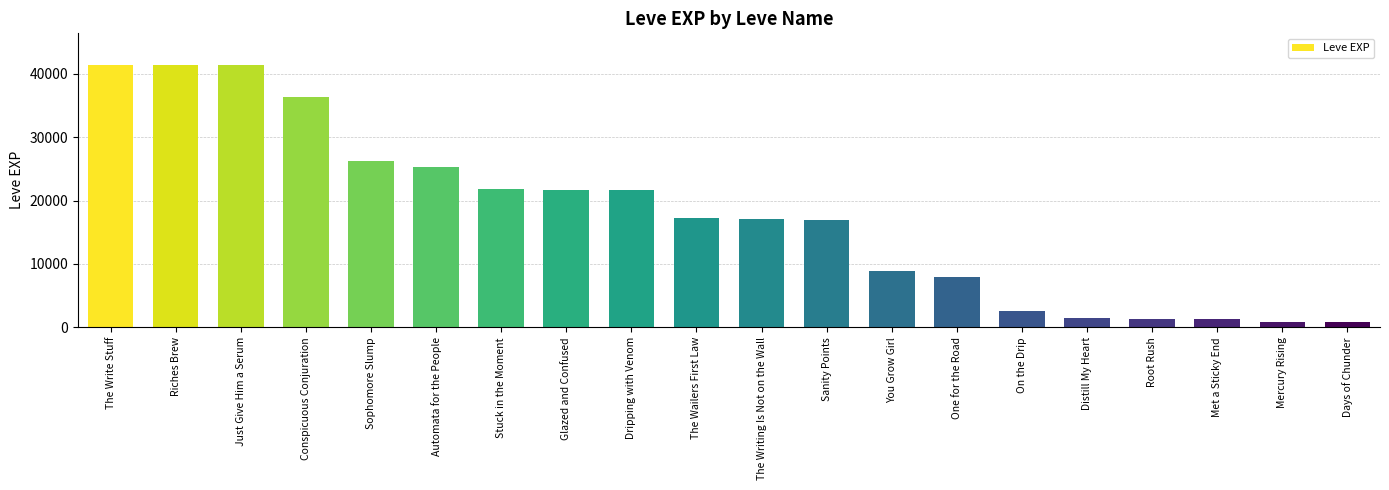

What value does the data have at Glazed and Confused?

21650